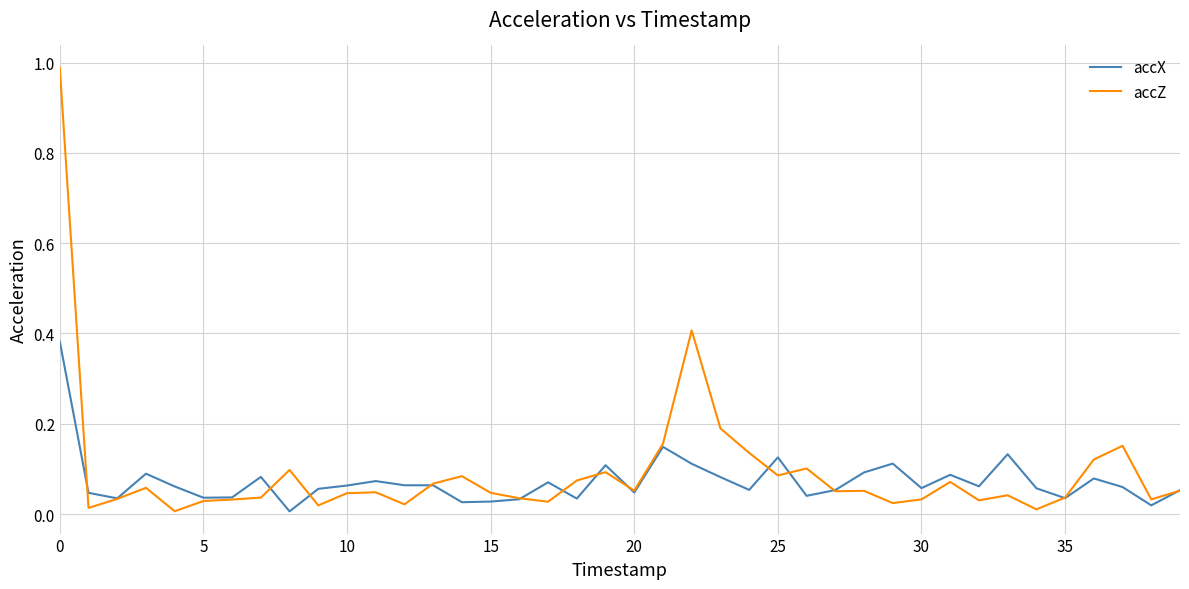

Rank the series by their maximum value, from lowest to highest.

accX, accZ